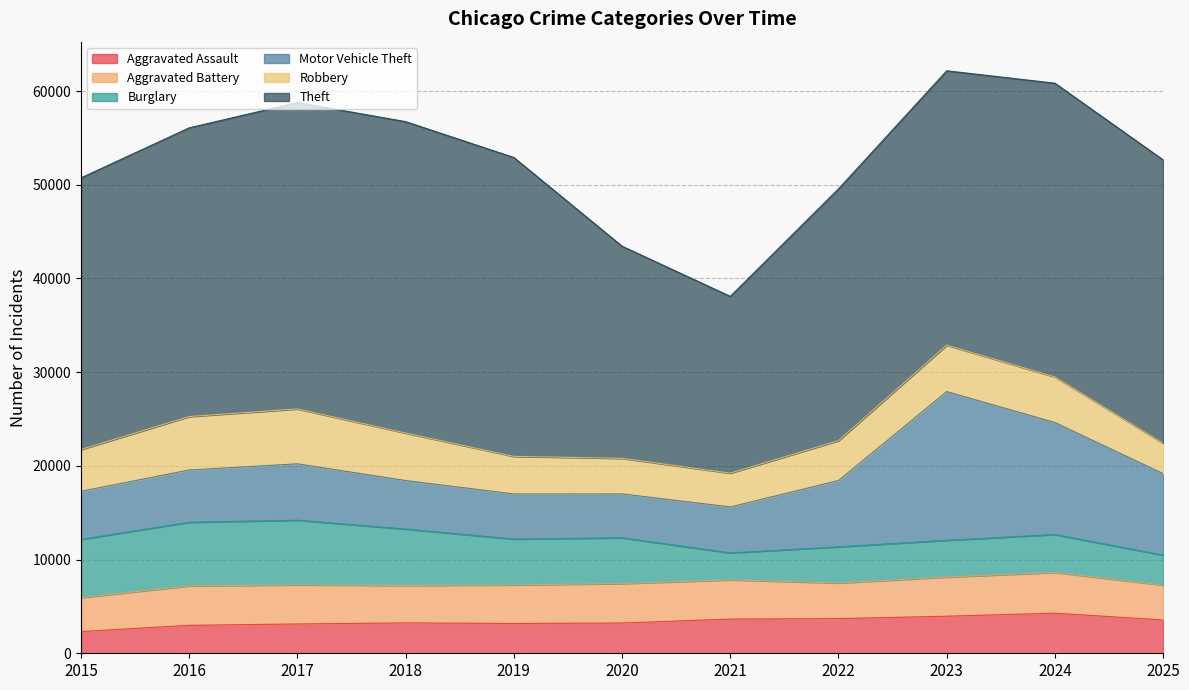

What is the difference between the highest and lowest values at 2016?

27827